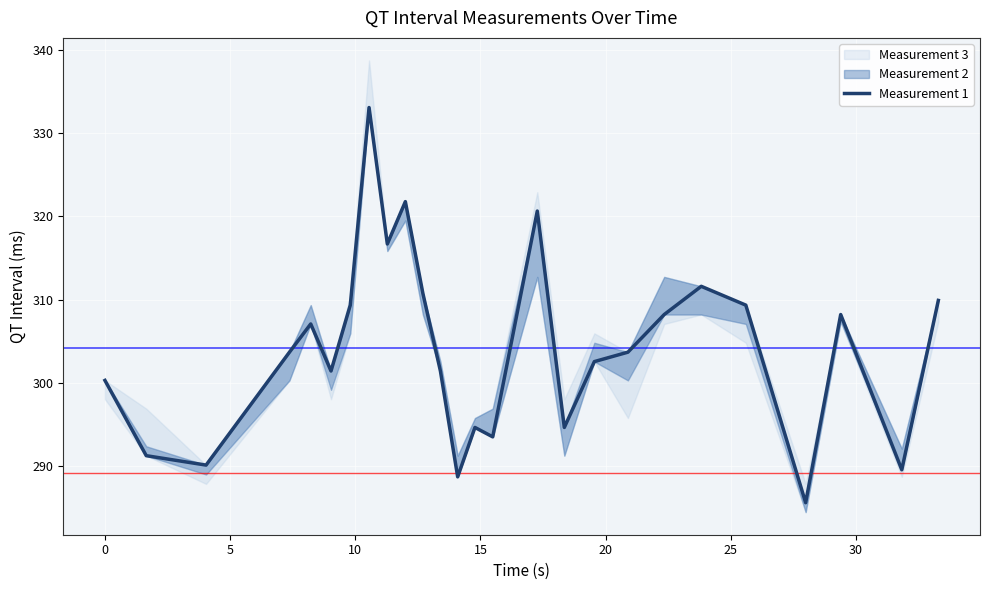

What is the difference between the second highest and second lowest values?

33.0